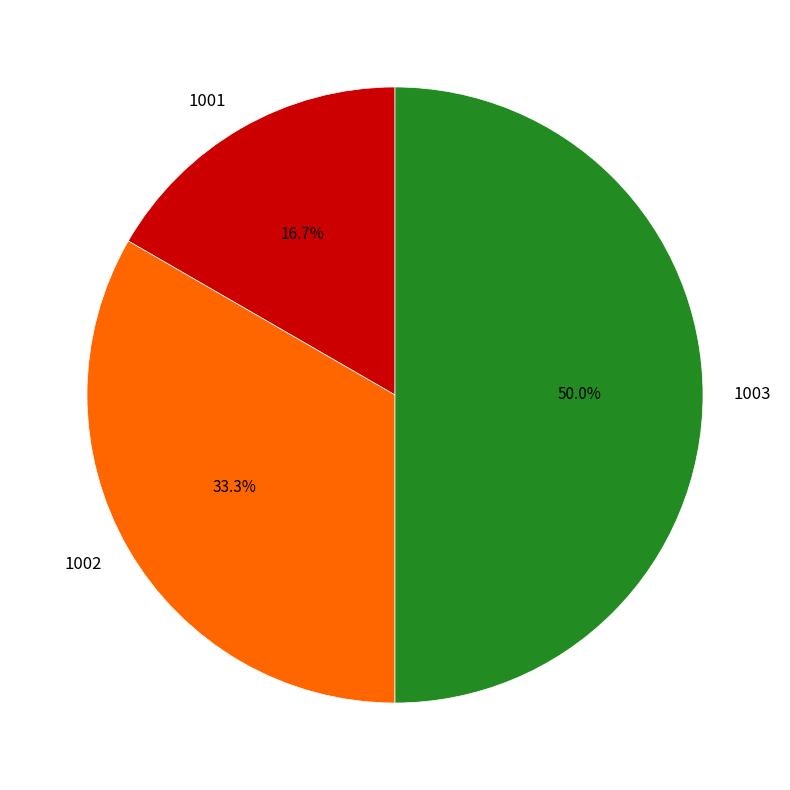

To the nearest percent, what is the combined percentage of 1001 and 1002?

50%